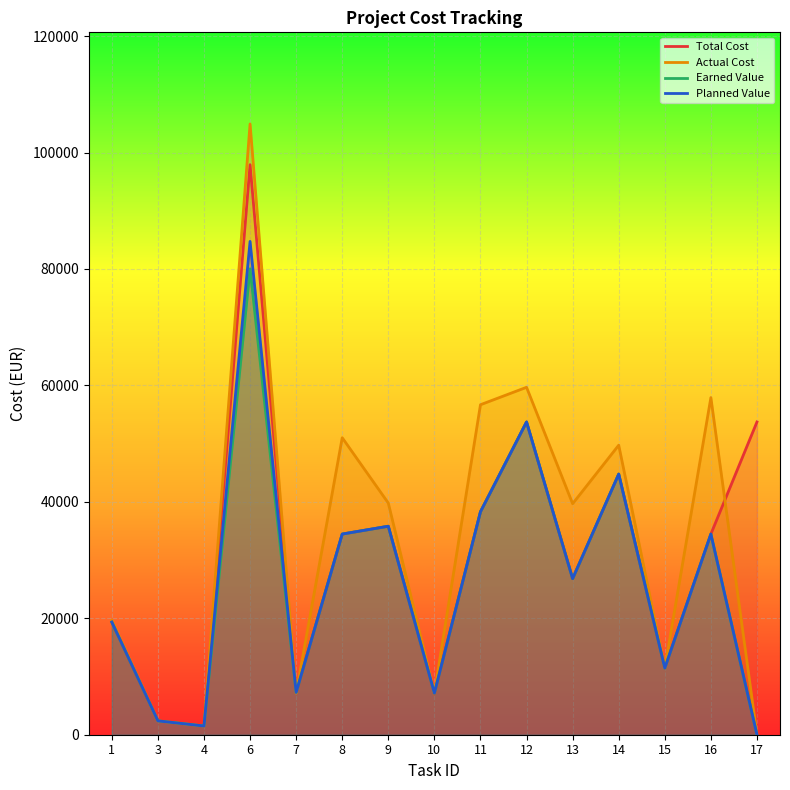

What is the value of the Total Cost point at the 2nd from the left?

2378.4